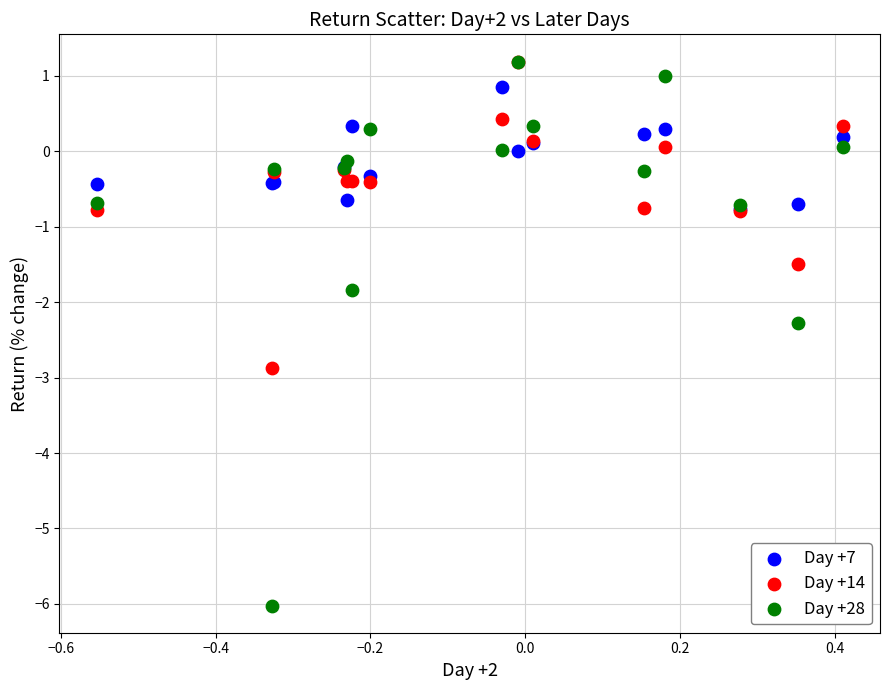

What are all the series names shown in the legend?

Day +7, Day +14, Day +28